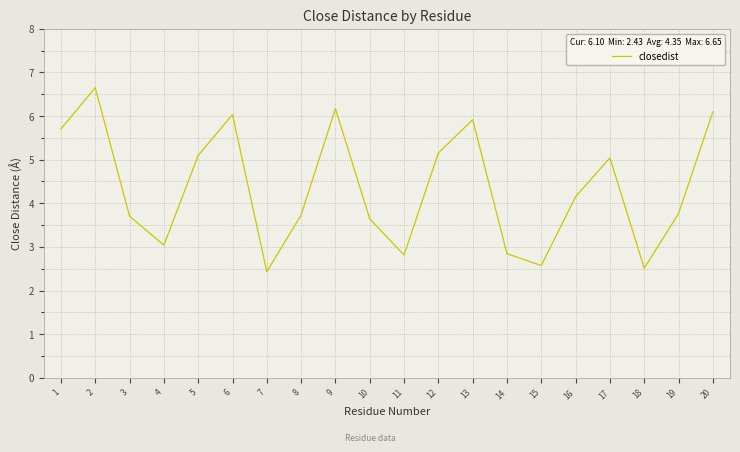

What is the maximum value shown in the chart?

6.6